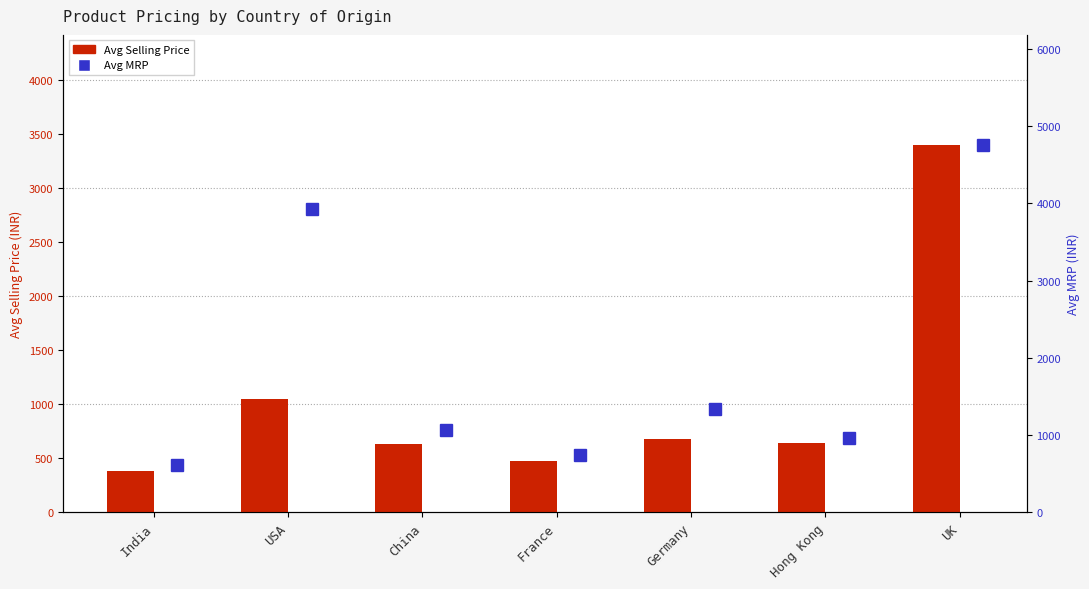

What is the approximate value of Avg Selling Price at Germany, to the nearest 100?

700